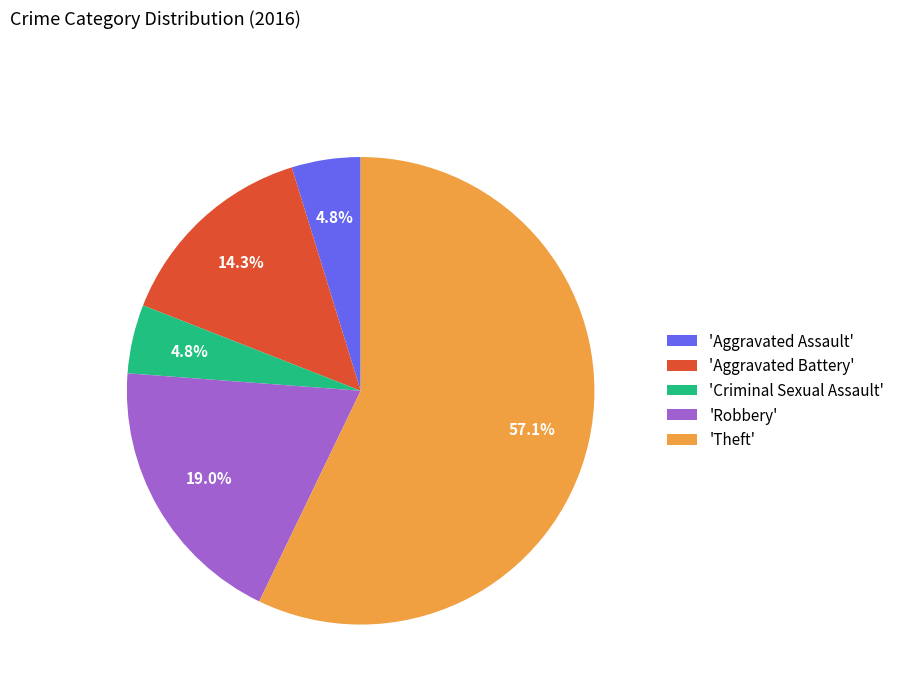

What portion of the pie excludes 'Robbery'?

81.0%